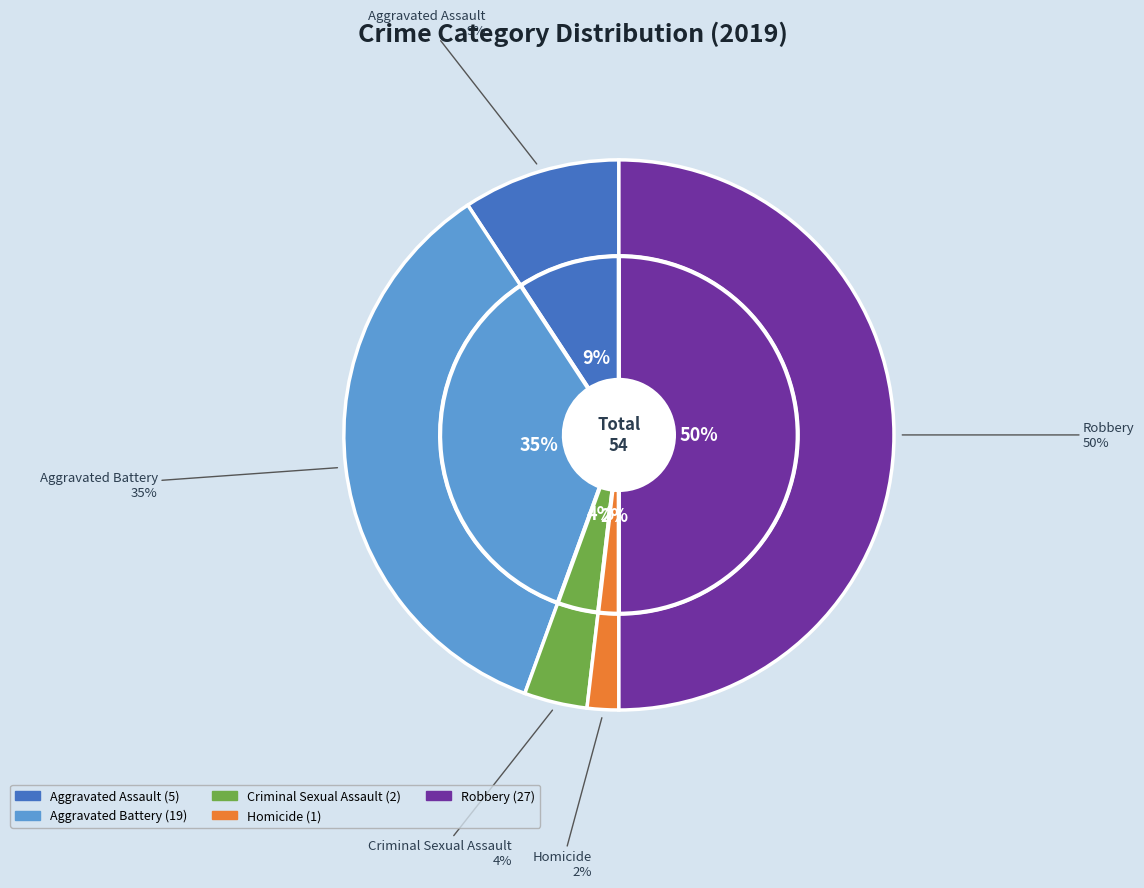

What is the ratio of the value at Aggravated Assault to the value at Aggravated Battery?

0.3